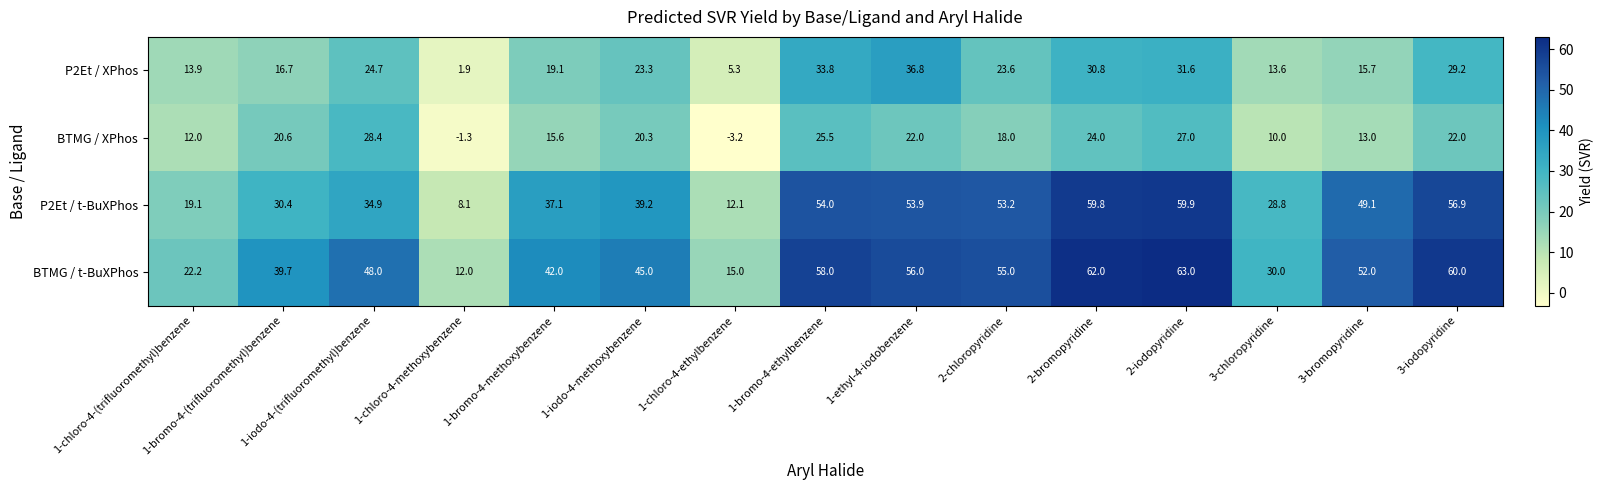

Which category has the highest value across all series?

2-iodopyridine